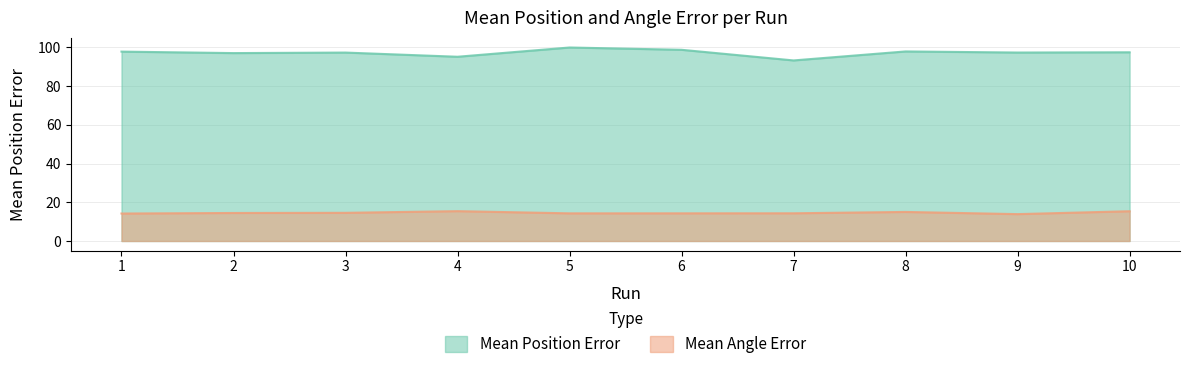

List the series in order of their peak value, highest first.

Mean Position Error, Mean Angle Error